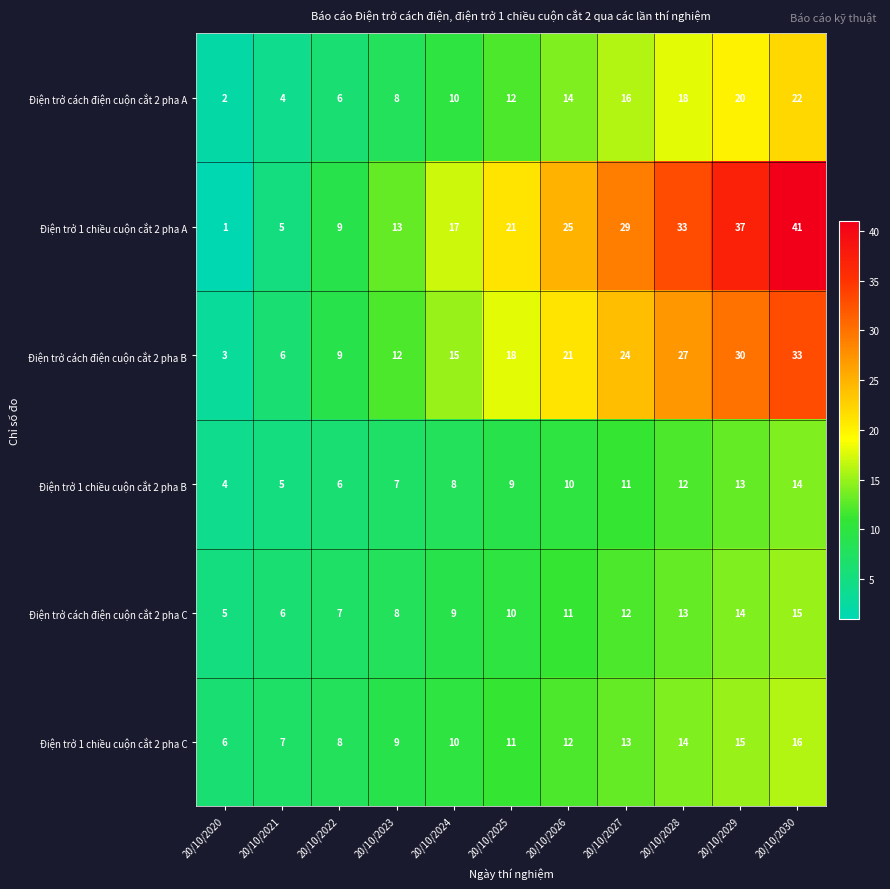

What is the average value of the Điện trở cách điện cuộn cắt 2 pha C series?

10